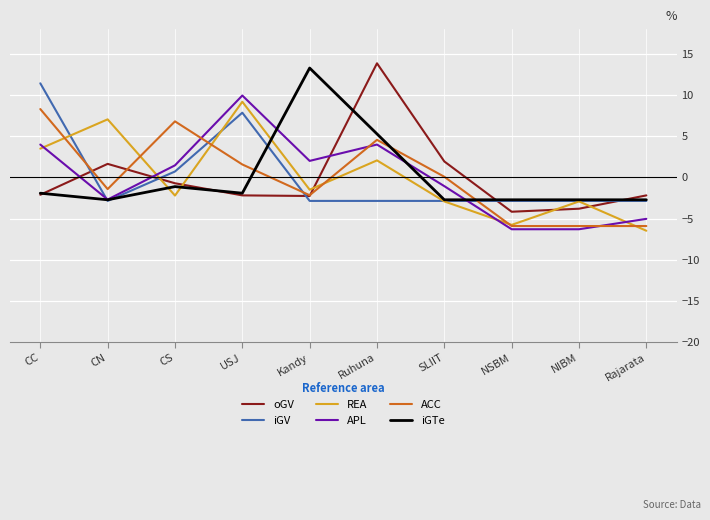

At which category does REA reach its first local peak?

CN